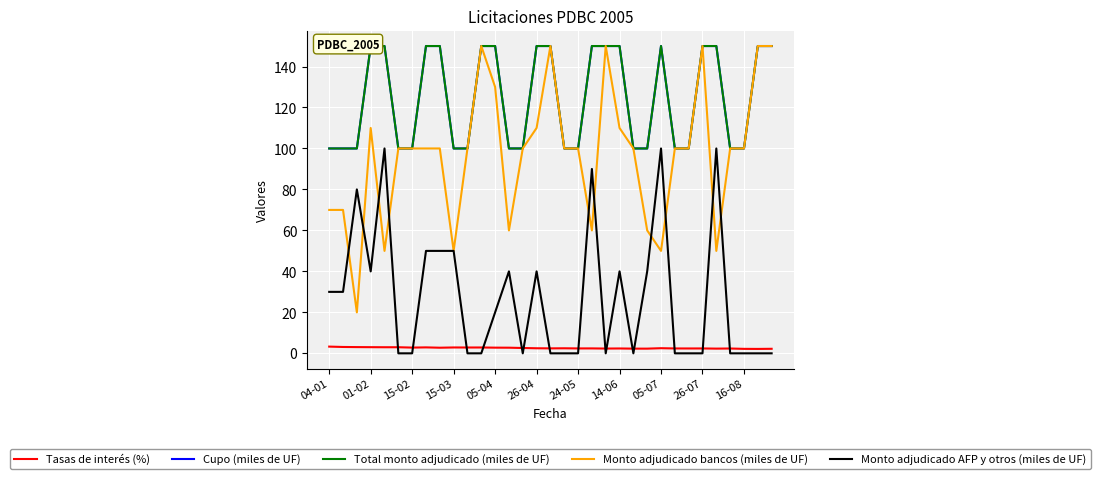

The value of Monto adjudicado bancos (miles de UF) at 26-04 is 26.2. True or false?

False